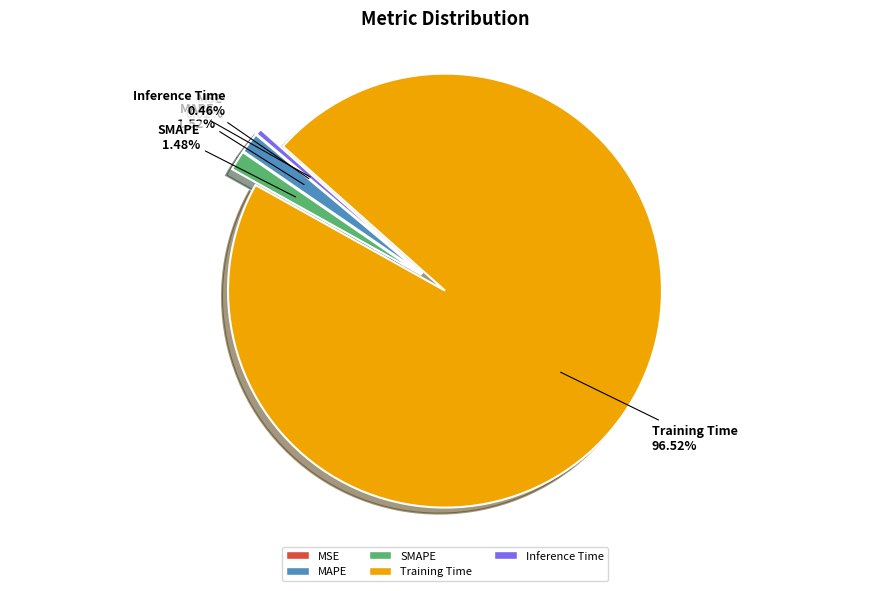

Is there a majority slice in this chart?

Yes